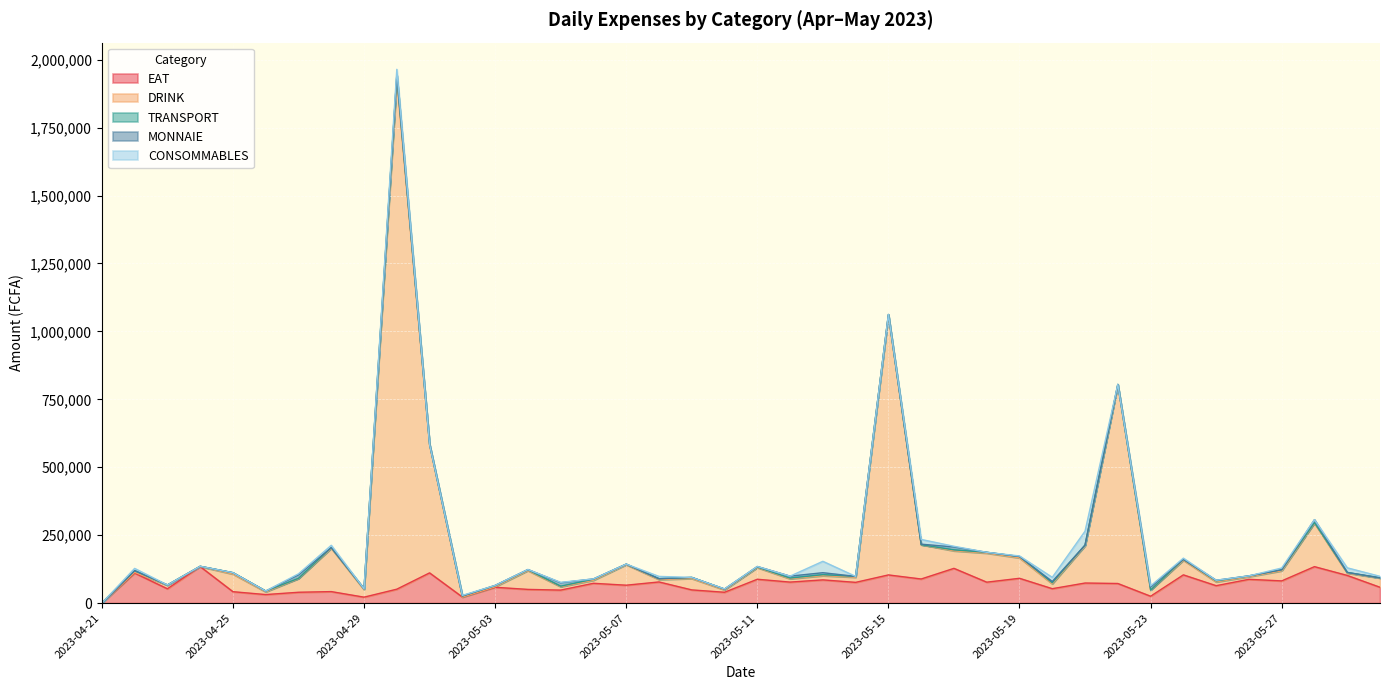

Which has a higher value, 2023-05-16 or 2023-05-27?

2023-05-16